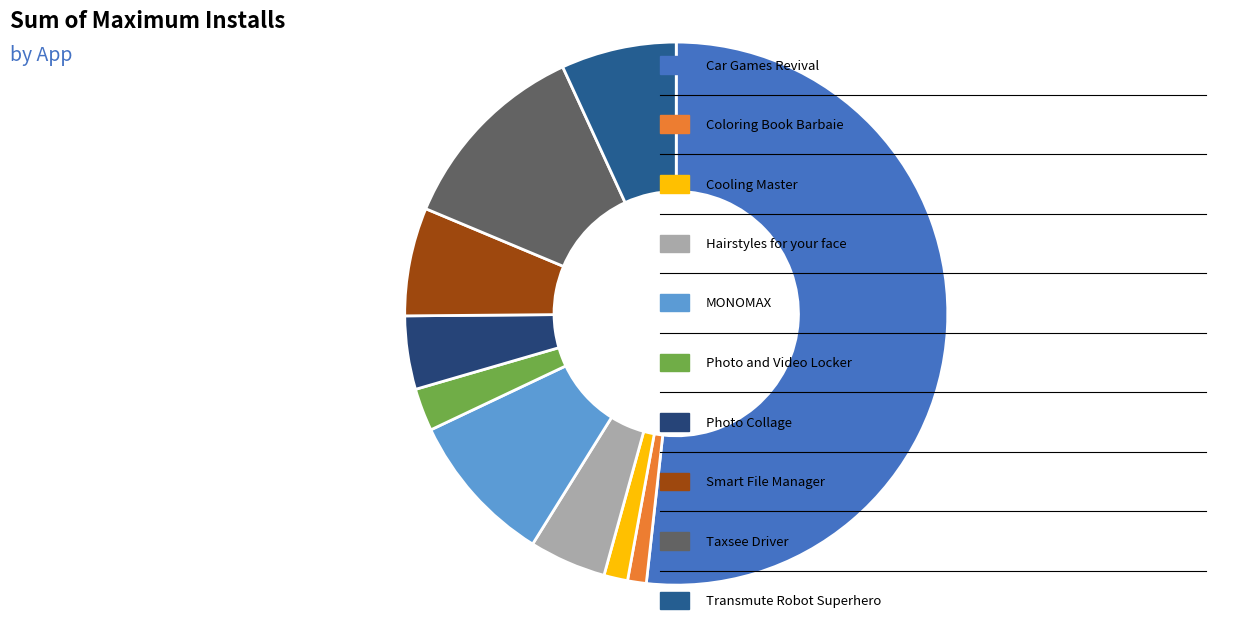

Rank the categories by value from lowest to highest.

Coloring Book Barbaie, Cooling Master, Photo and Video Locker, Photo Collage, Hairstyles for your face, Smart File Manager, Transmute Robot Superhero, MONOMAX, Taxsee Driver, Car Games Revival